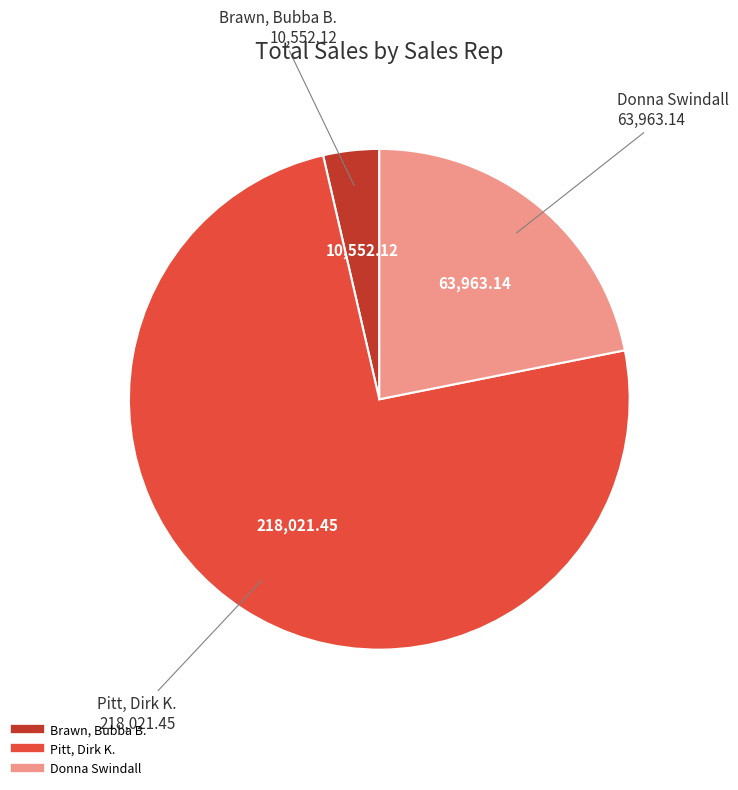

Do Brawn, Bubba B. and Pitt, Dirk K. together represent more than half of the pie?

Yes